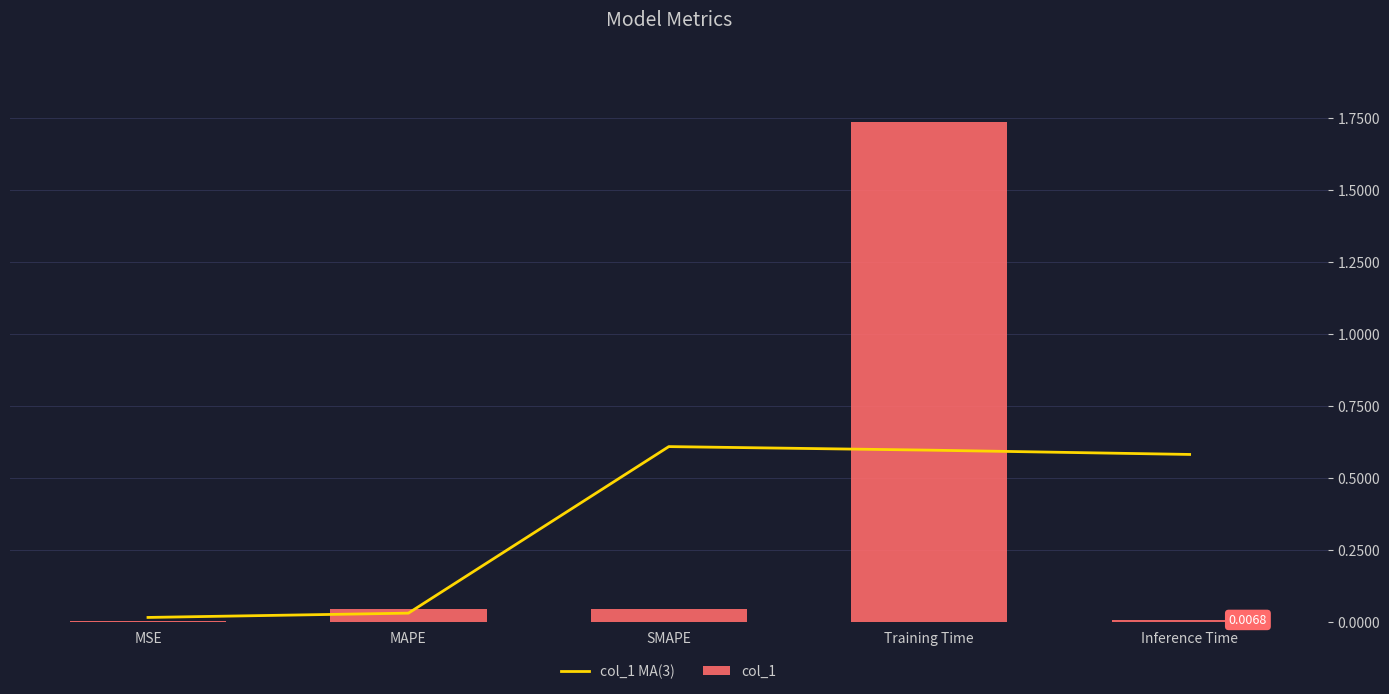

Between MSE and Training Time, which series saw the biggest shift?

col_1